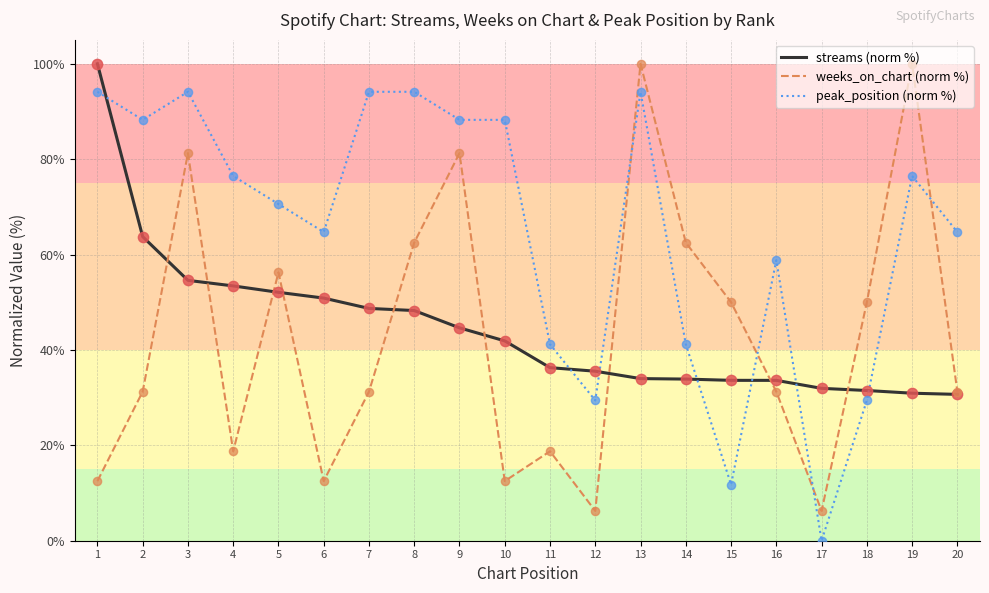

What are all the series names shown in the legend?

streams (norm %), weeks_on_chart (norm %), peak_position (norm %)